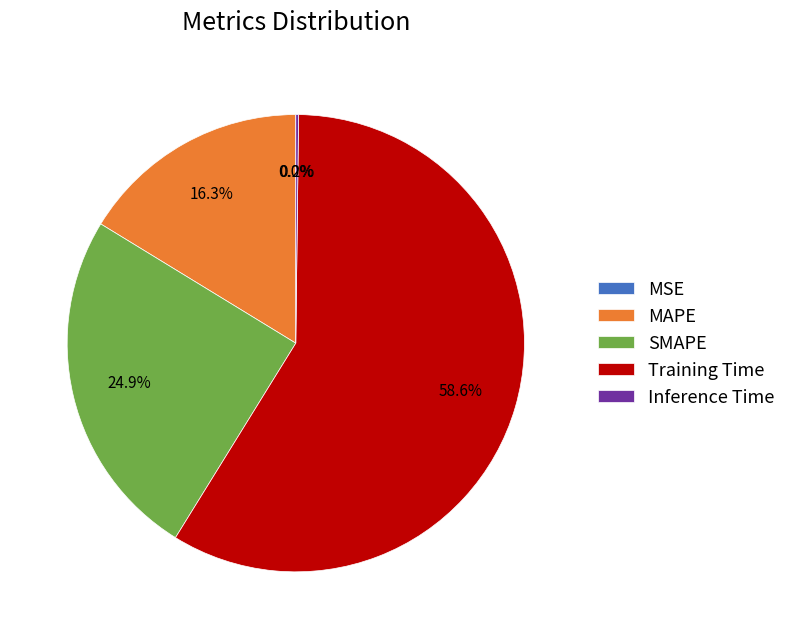

What is the ratio of the value at MAPE to the value at SMAPE?

0.7